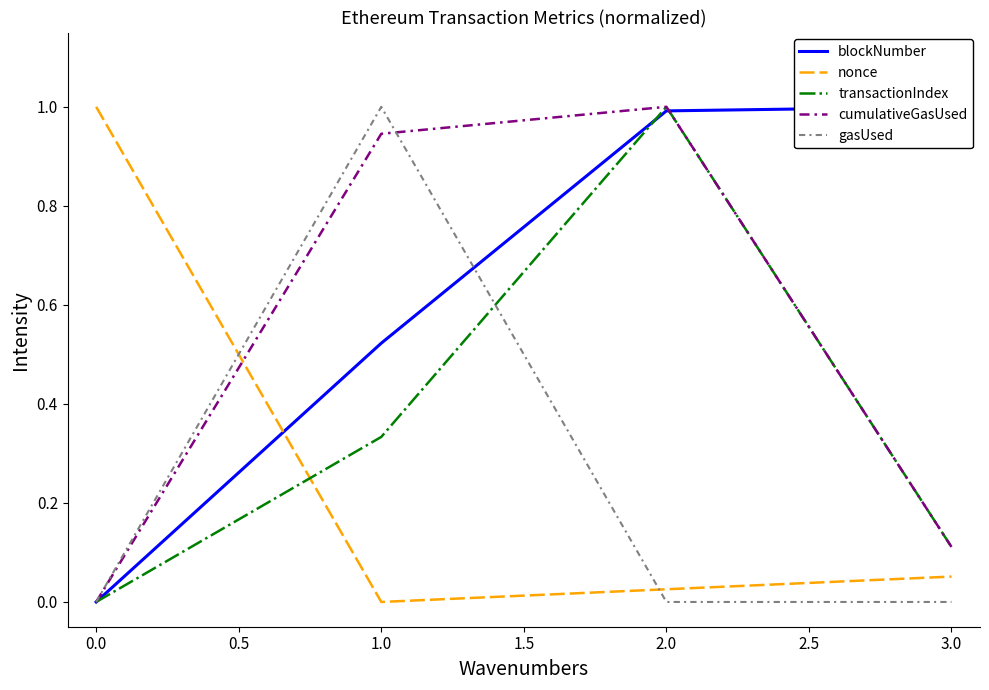

What is the maximum value for gasUsed?

1.0